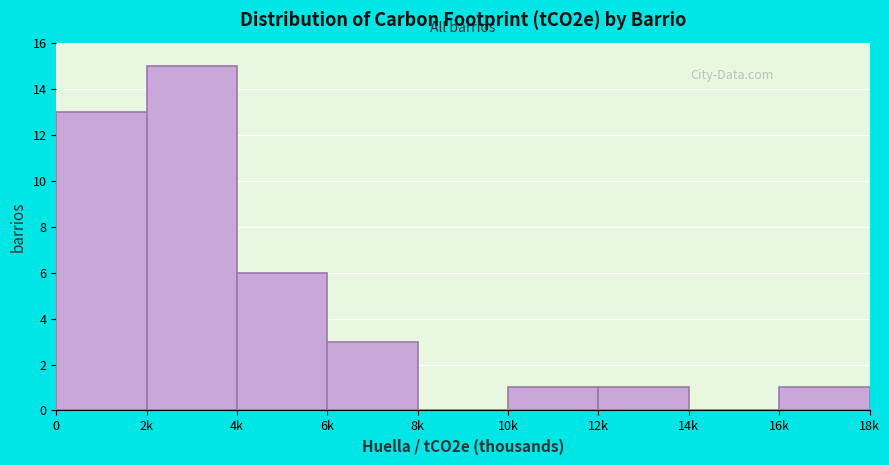

Reading left to right, what are all the values shown in this chart?

0=13	2k=15	4k=6	6k=3	8k=0	10k=1	12k=1	14k=0	16k=1